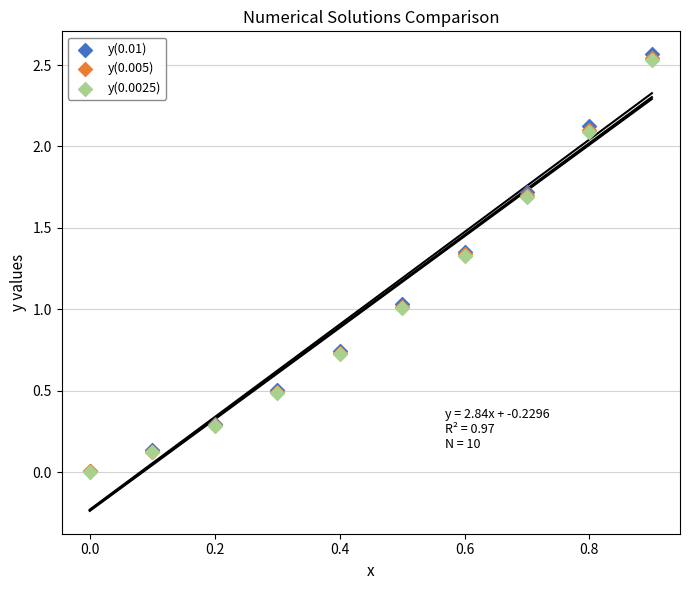

Which series has the largest Y range (max minus min)?

y(0.01)